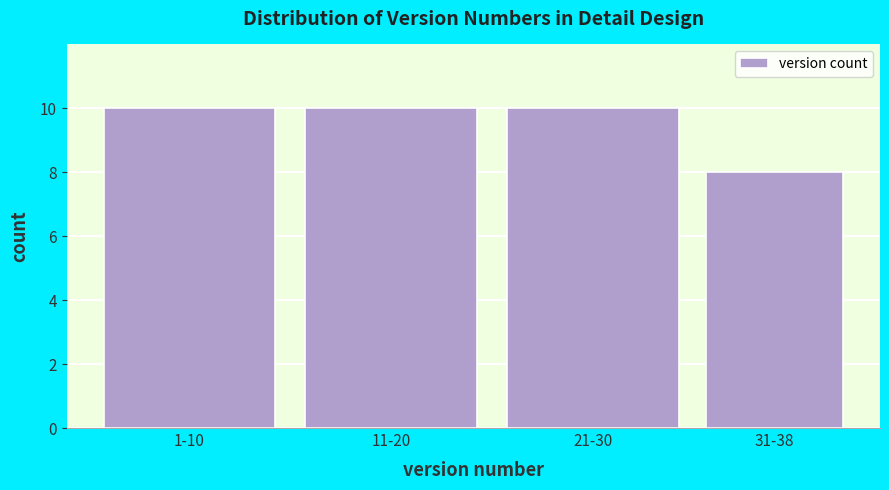

Reading right to left, transcribe all the data shown in this chart.

31-38=8	21-30=10	11-20=10	1-10=10